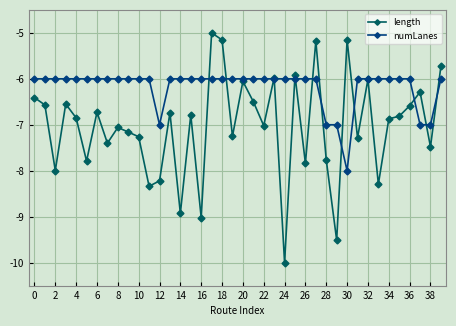

What are all the series names shown in the legend?

length, numLanes